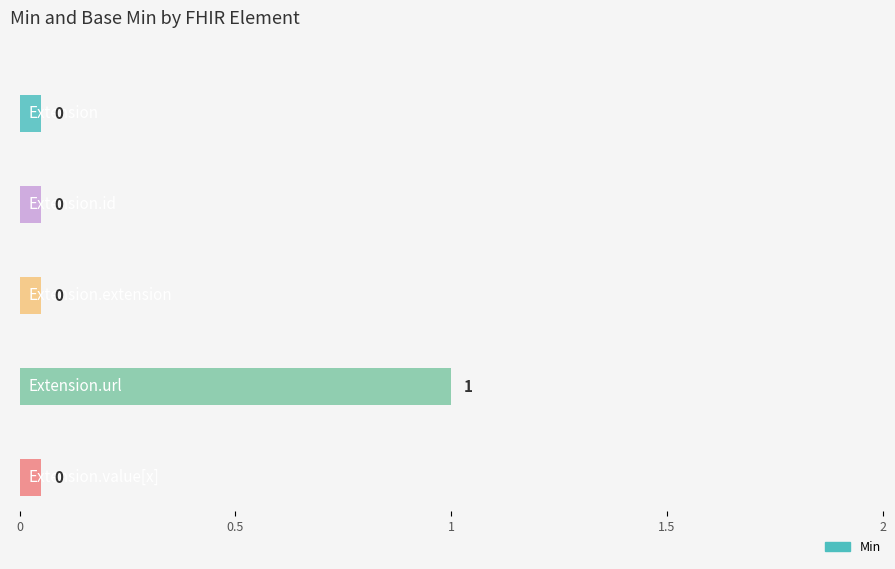

What is the greatest value displayed?

1